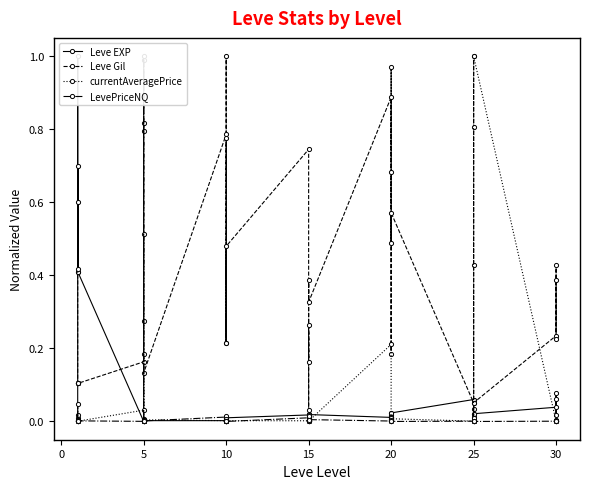

Does the chart display data point markers on the line(s)?

Yes